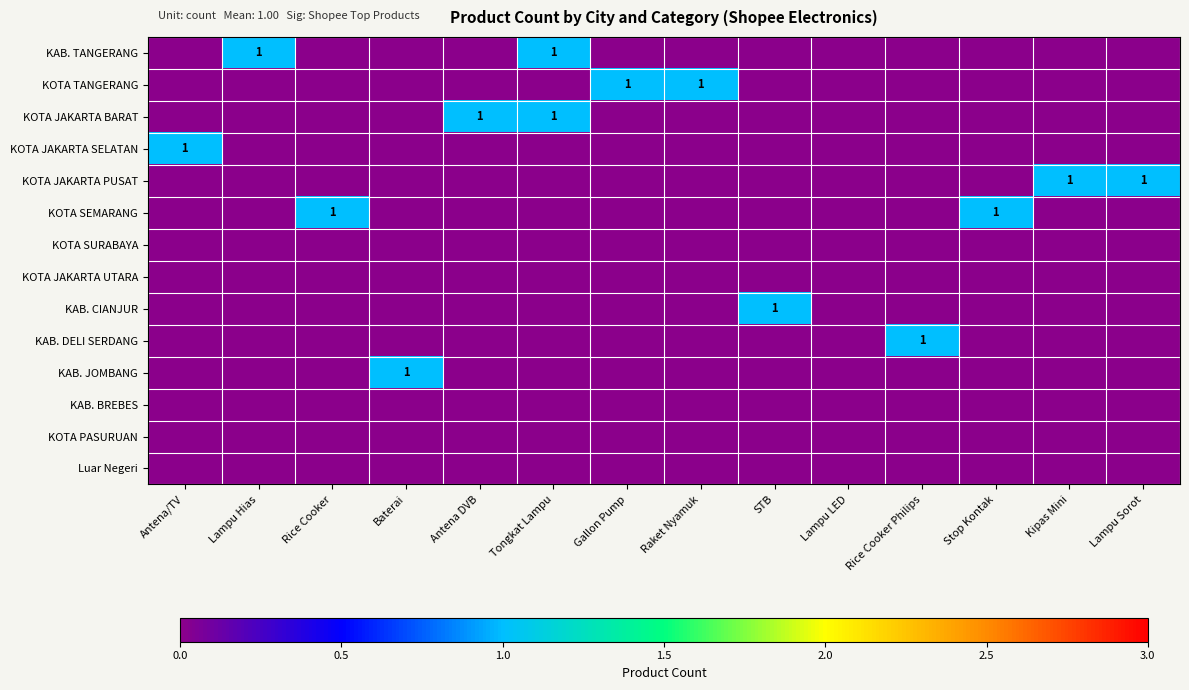

What is the difference between the maximum and second lowest values in the KOTA JAKARTA BARAT series?

1